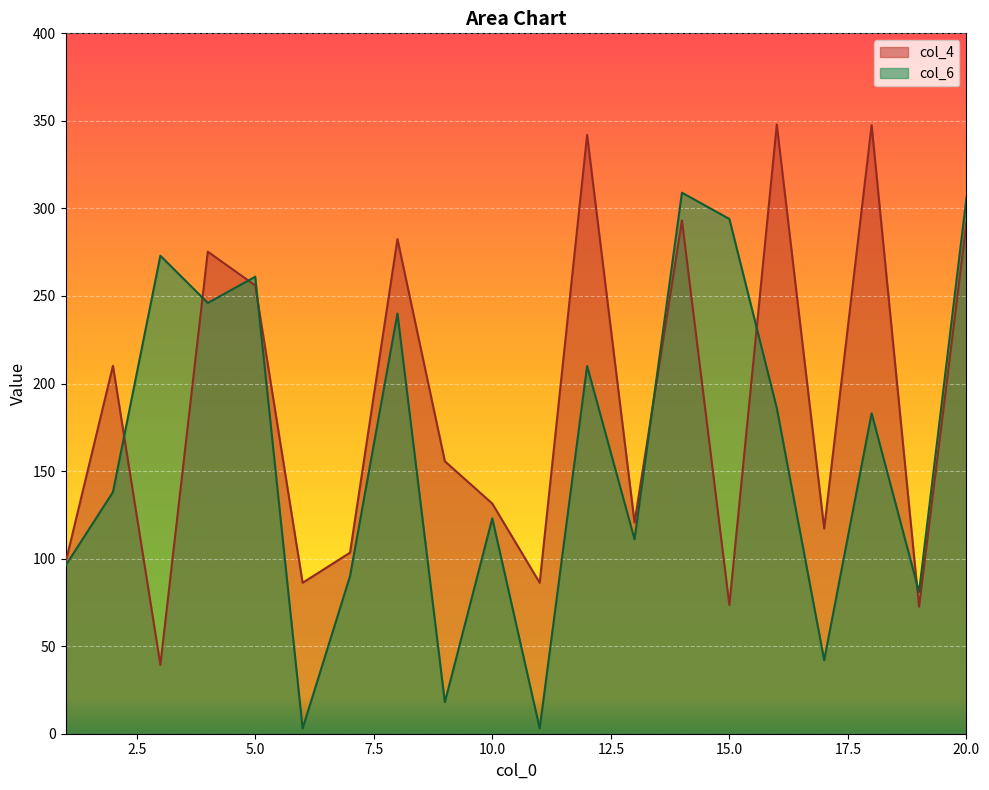

What is the spread (max minus min) of values at 17?

75.2